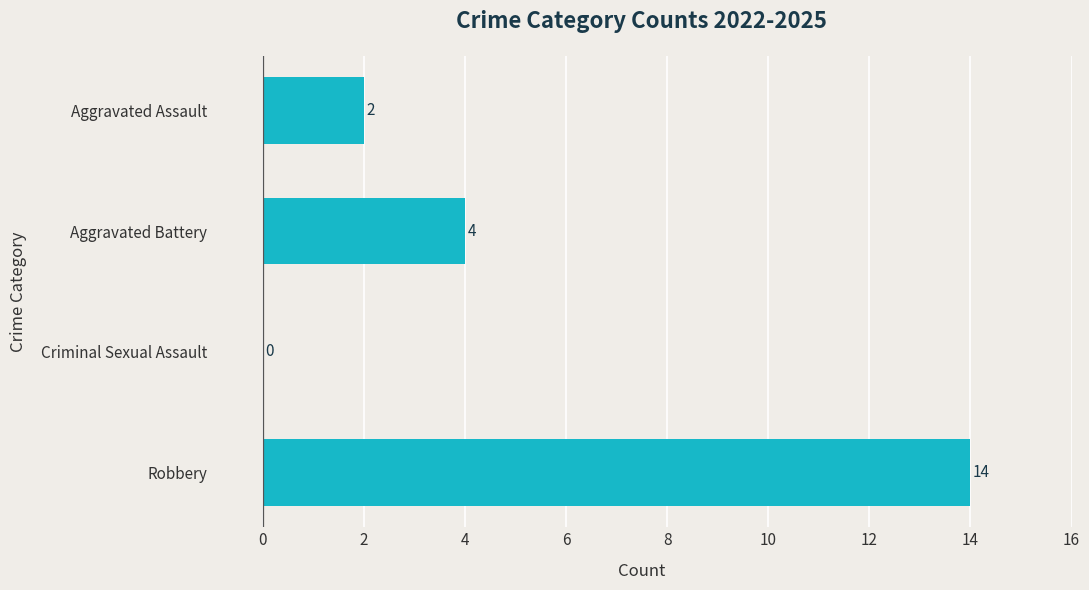

What is the ratio of the value at Aggravated Battery to the value at Robbery?

0.3